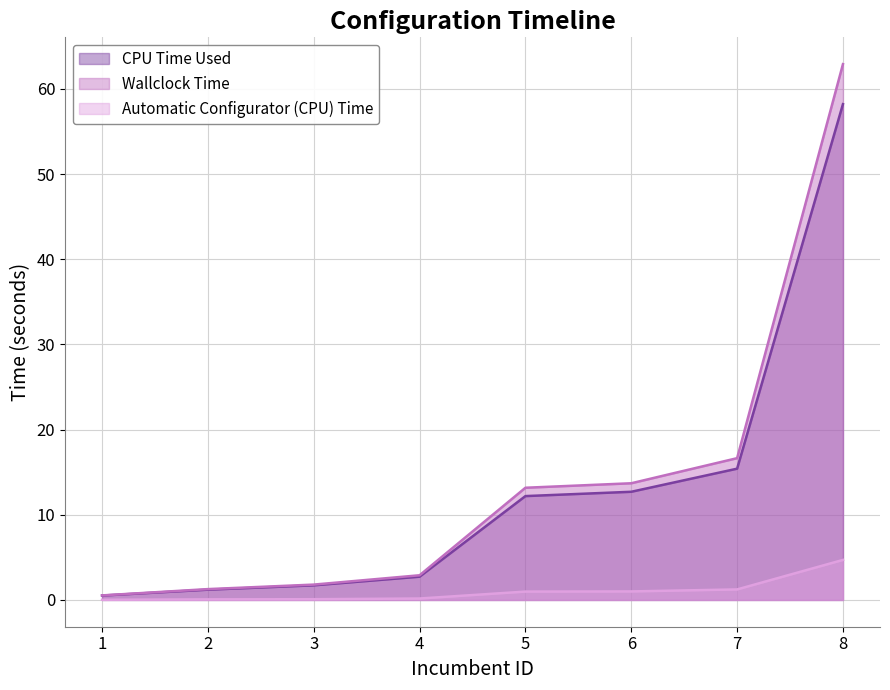

How many data points does each series have?

8